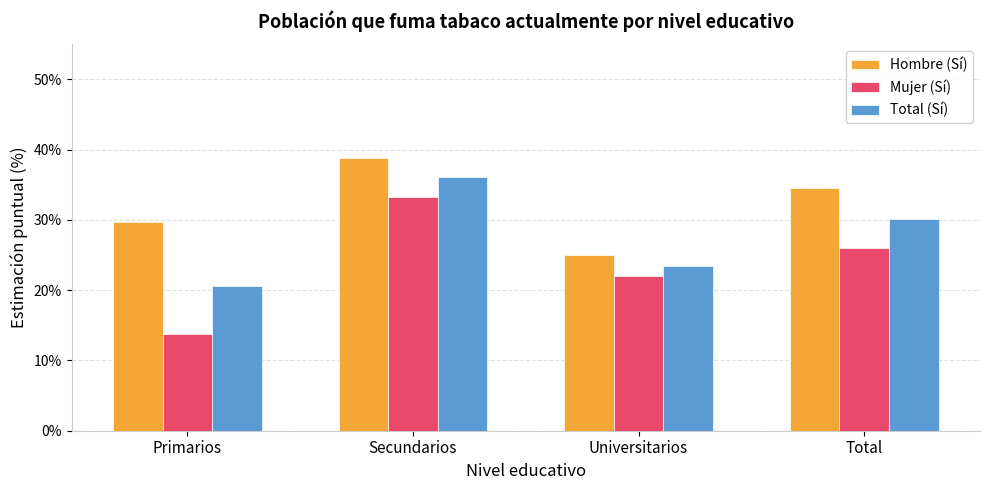

Reading left to right, extract all data points from this chart.

Hombre (Sí): Primarios=29.8	Secundarios=38.8	Universitarios=24.9	Total=34.5
Mujer (Sí): Primarios=13.7	Secundarios=33.3	Universitarios=22.0	Total=26.0
Total (Sí): Primarios=20.7	Secundarios=36.1	Universitarios=23.5	Total=30.2